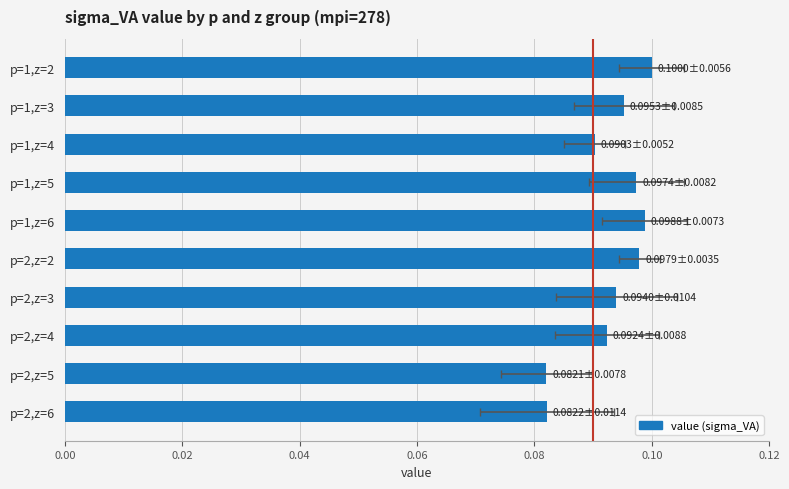

What is the value of the 4th bar from the left?

0.1